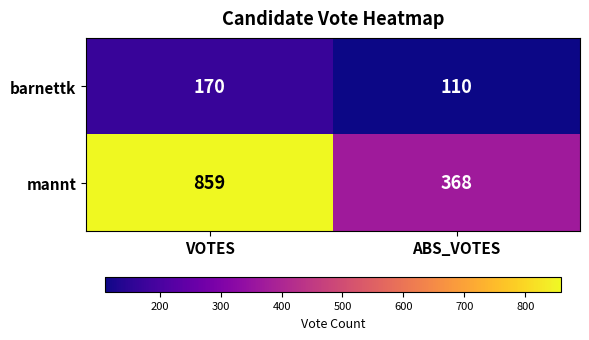

Which series has the largest total across all categories?

mannt